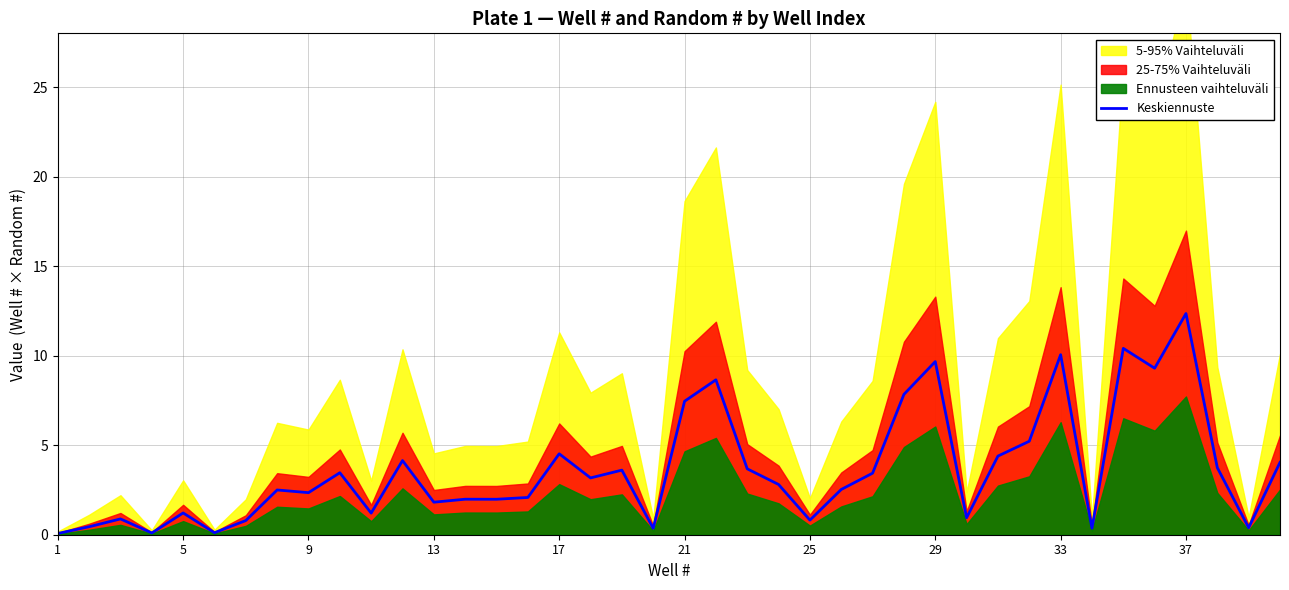

Is it true that Keskiennuste equals 0.1 at 1?

True